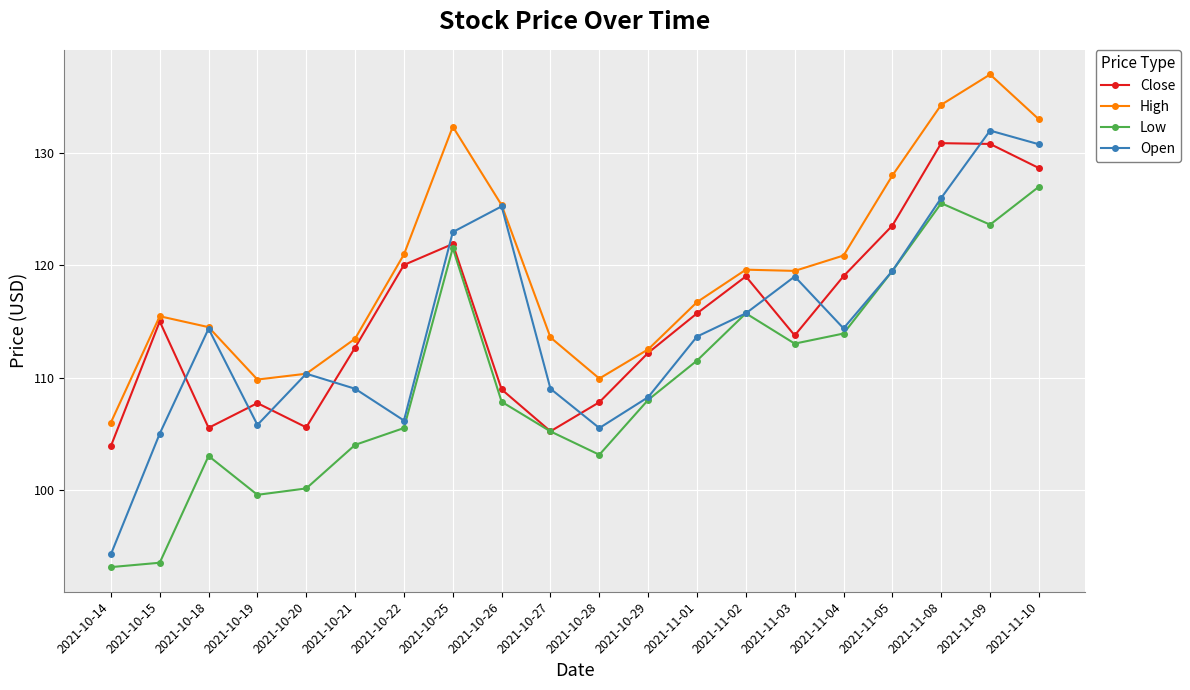

How many lines are shown in the chart?

4